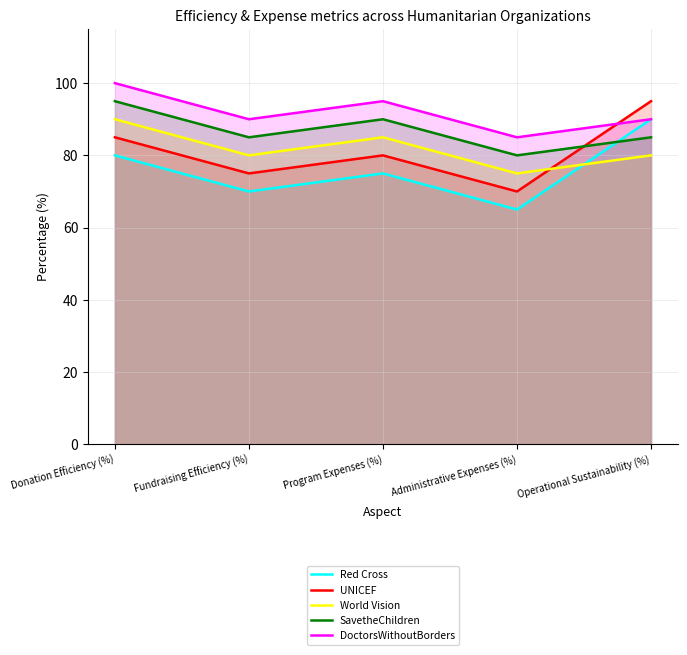

What is the lowest value of the Red Cross series?

65